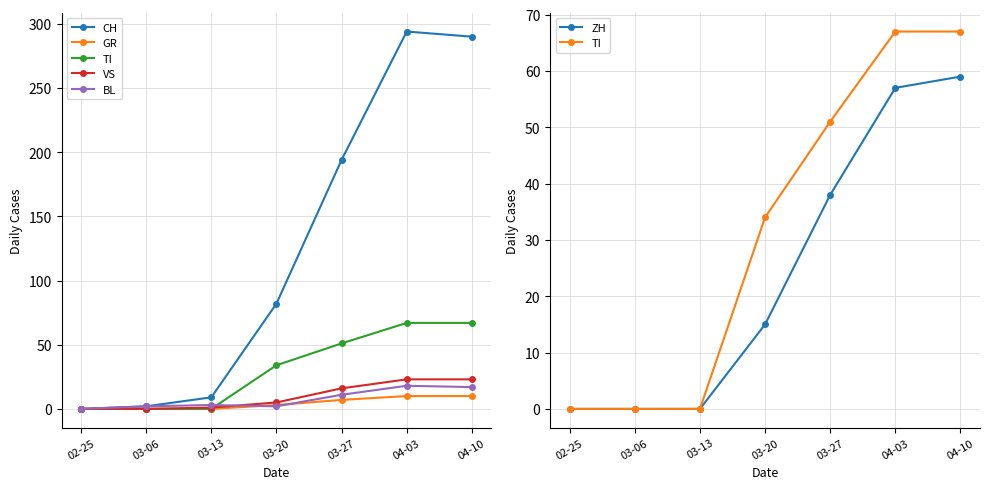

What is the value of the VS point at the 7th from the left?

23